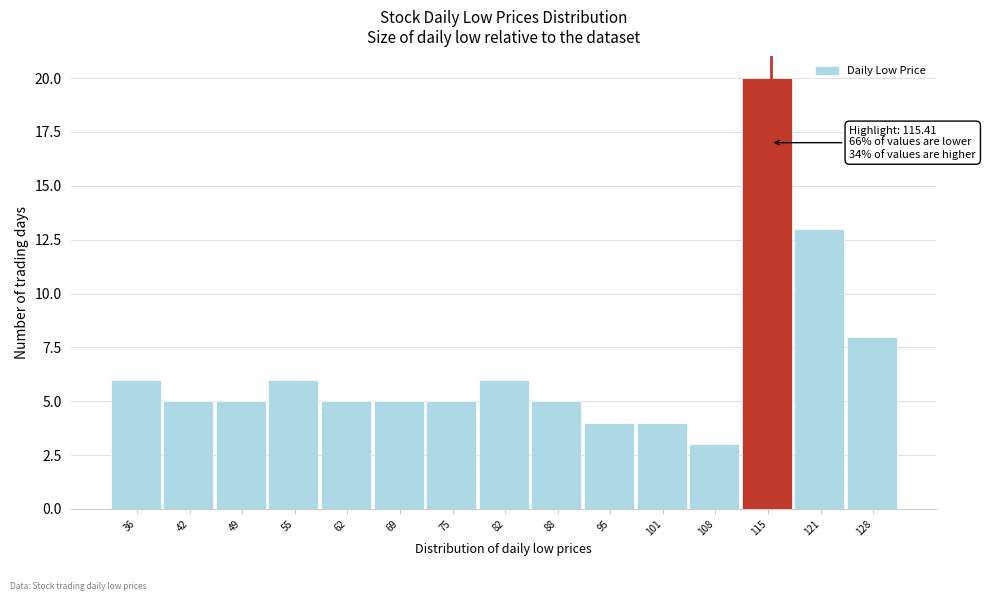

Over which range of the x-axis is the bar tallest?

112 to 118